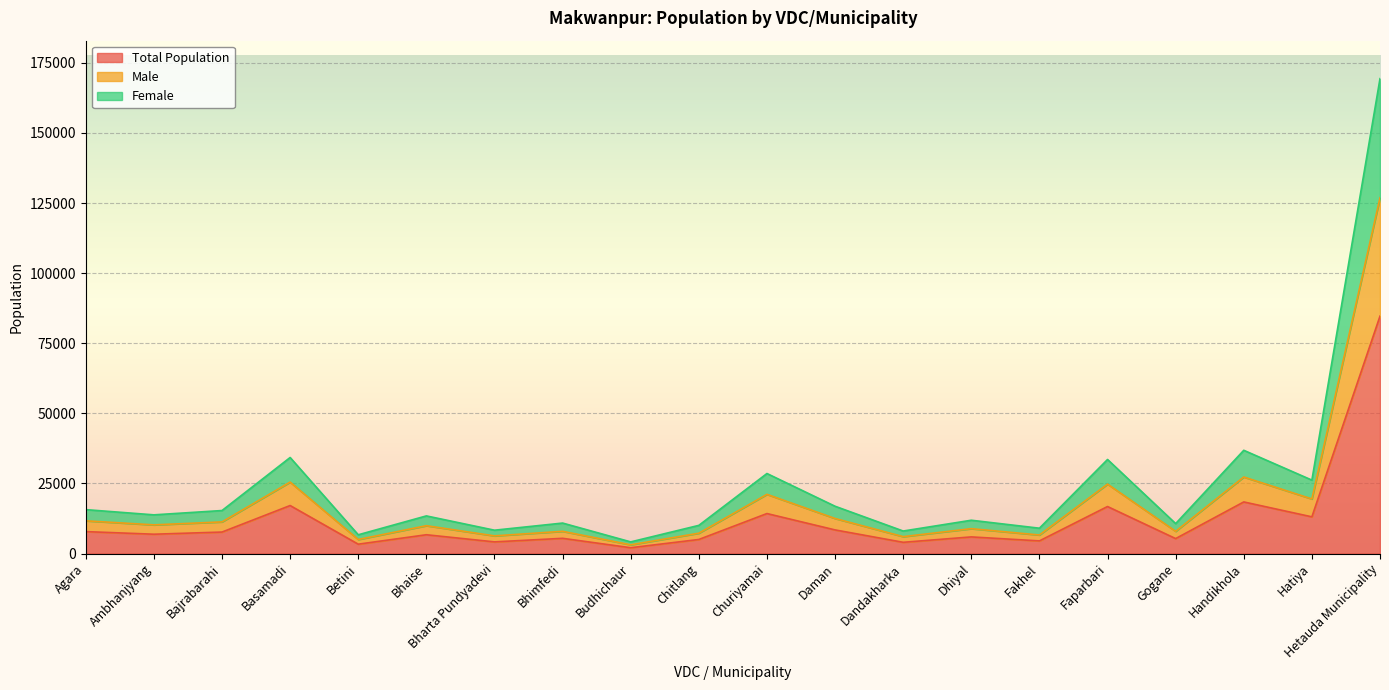

How many lines are shown in the chart?

3